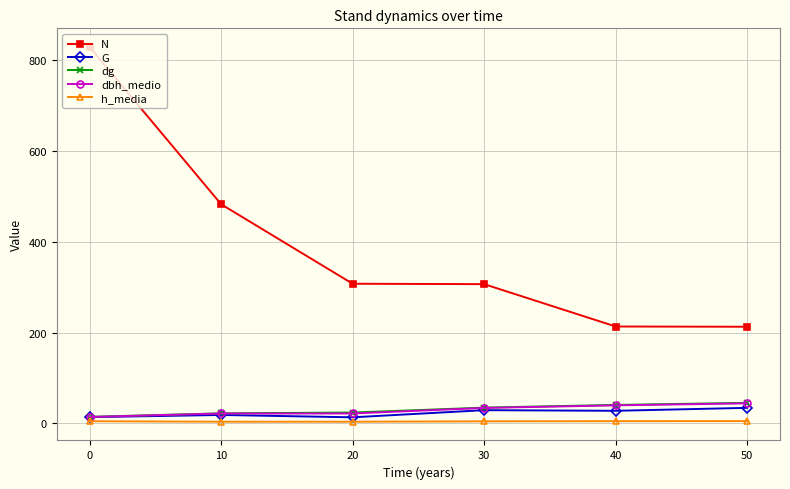

Does the chart display data point markers on the line(s)?

Yes